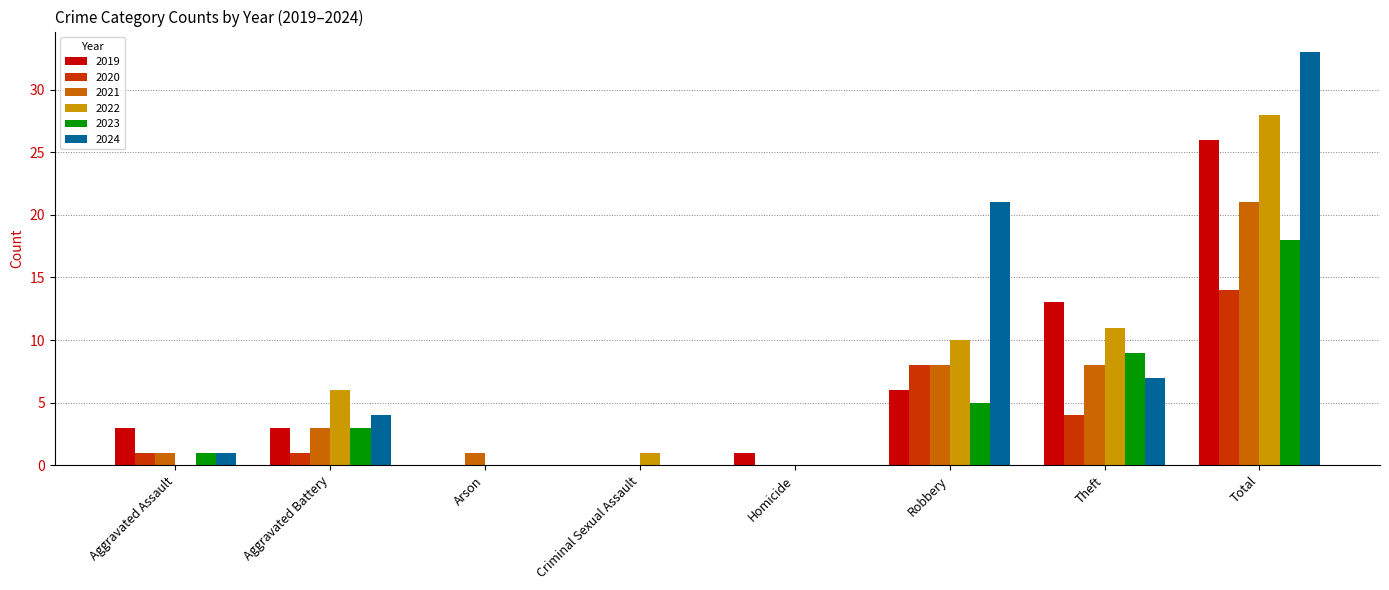

How many series are shown in this chart?

6